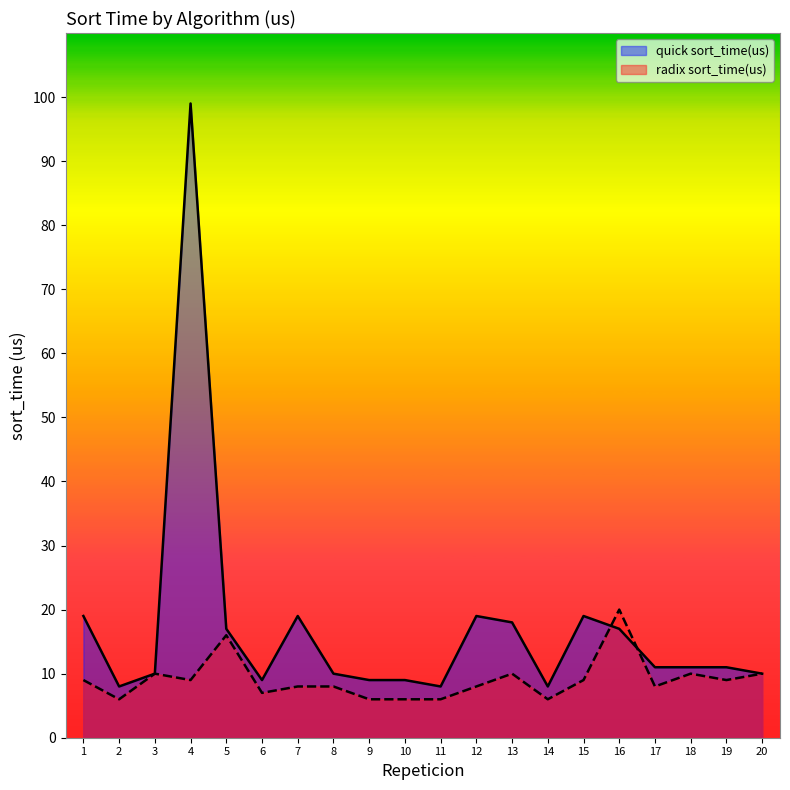

At which category does the chart reach its peak across all series?

4